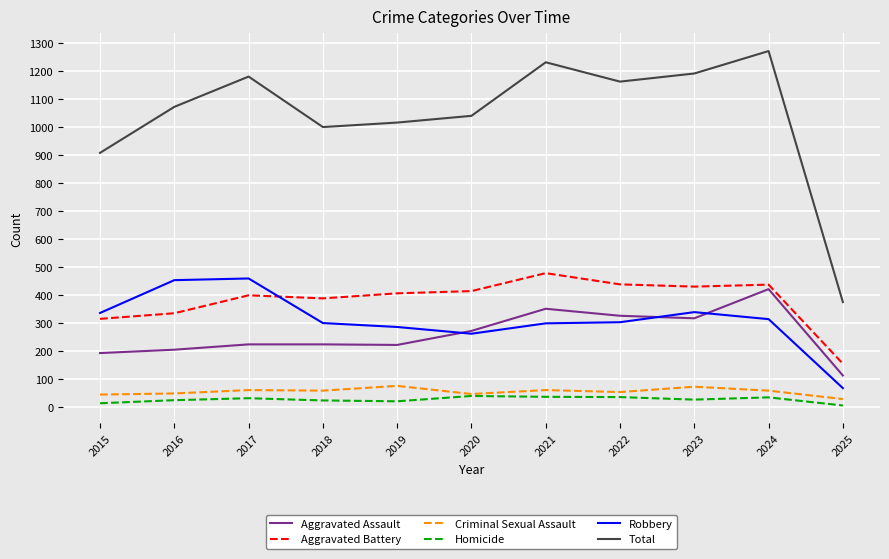

What is the total value across all series at 2020?

2080